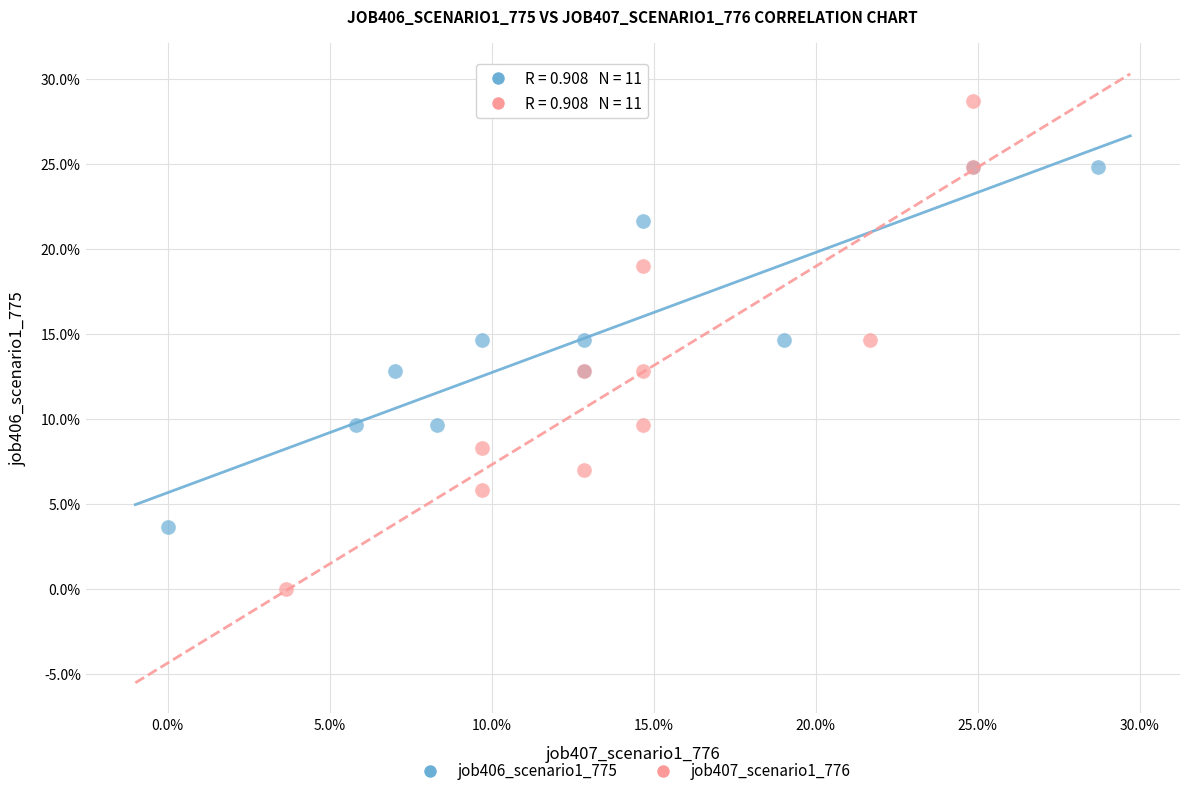

What are all the series names shown in the legend?

job406_scenario1_775, job407_scenario1_776